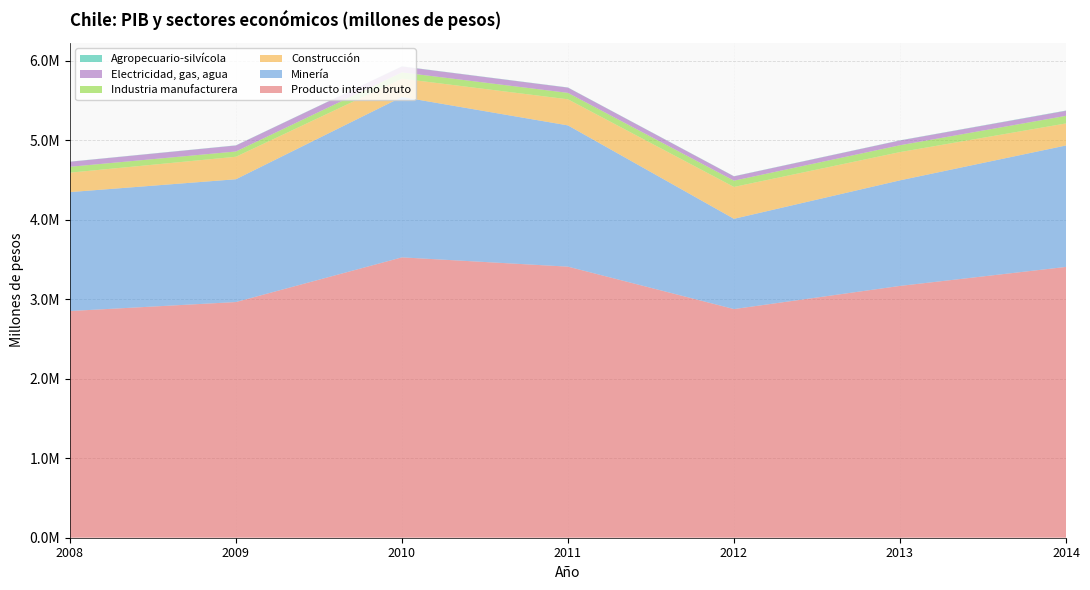

Reading left to right, what are all the values shown in this chart?

Producto interno bruto: 2852172	2965390	3527524	3410644	2876974	3168317	3407355
Minería: 1496354	1544966	2018039	1777116	1135565	1328093	1527812
Construcción: 244675	283258	230444	328570	401141	355650	277546
Industria manufacturera: 74131	65992	78813	80740	78947	86308	95387
Electricidad, gas, agua: 62720	75238	74000	65785	53670	59246	63305
Agropecuario-silvícola: 1834	2166	2078	2204	2279	2426	3332